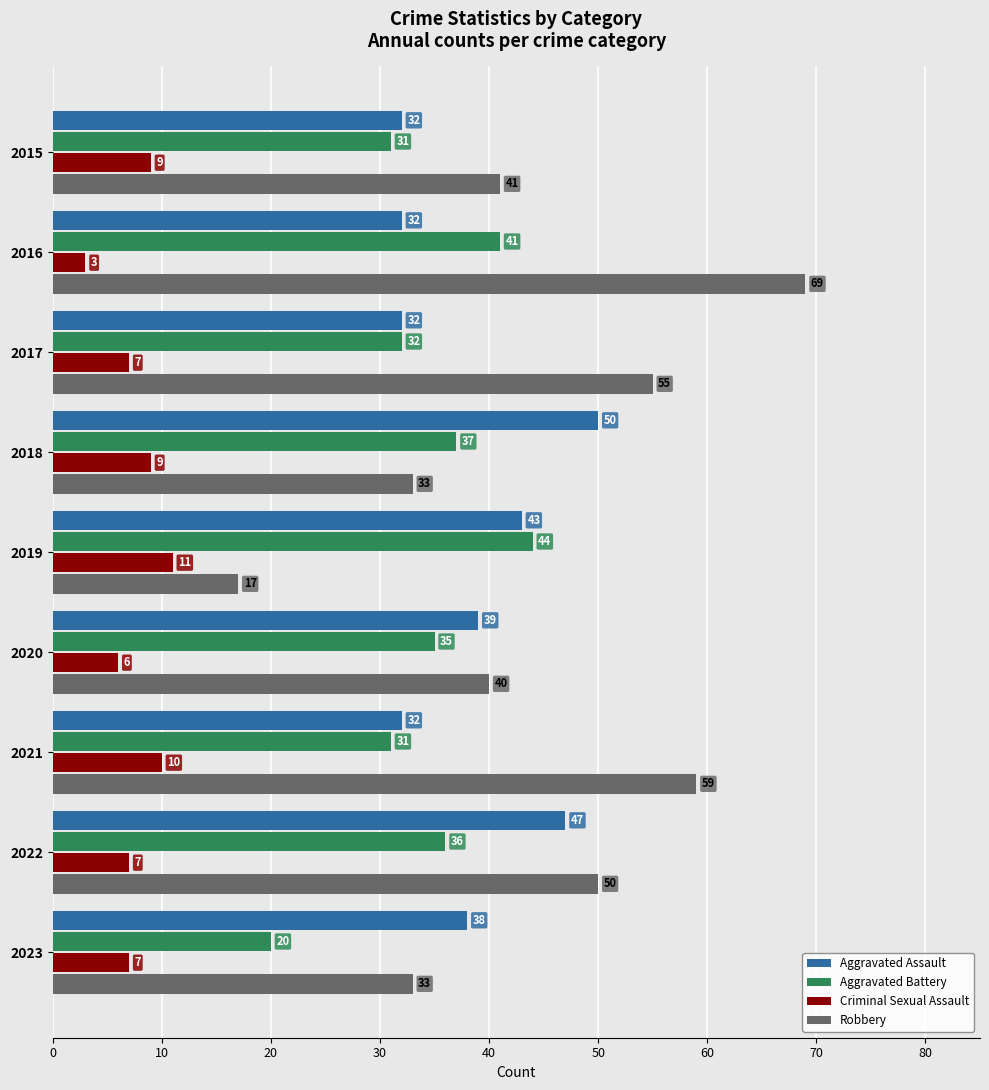

What is the spread (max minus min) of values at 2022?

43